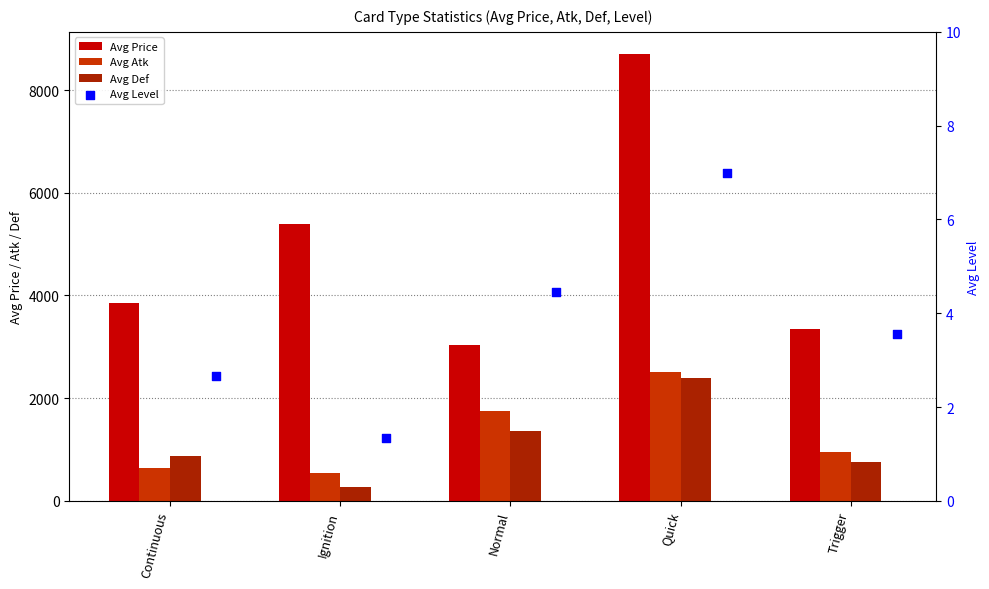

Which series has the largest total across all categories?

Avg Price